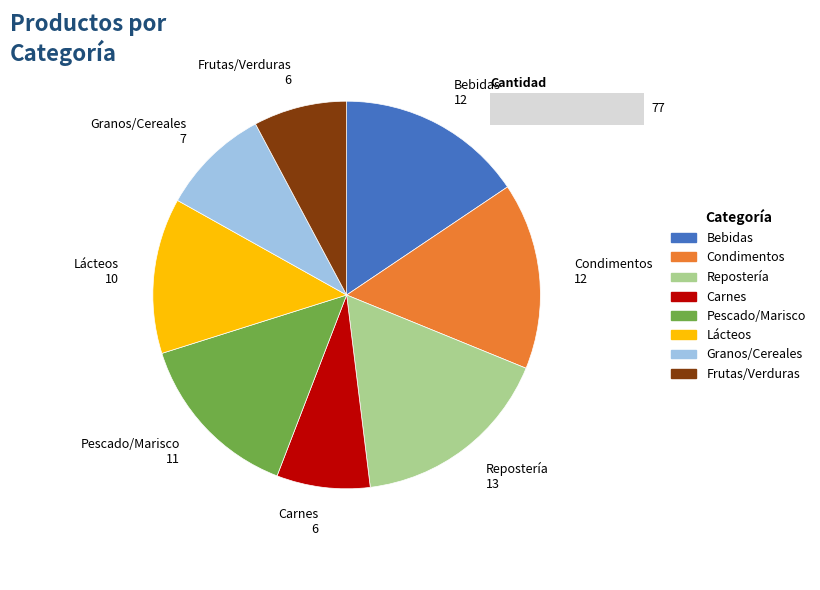

To the nearest percent, what portion does Bebidas represent?

16%